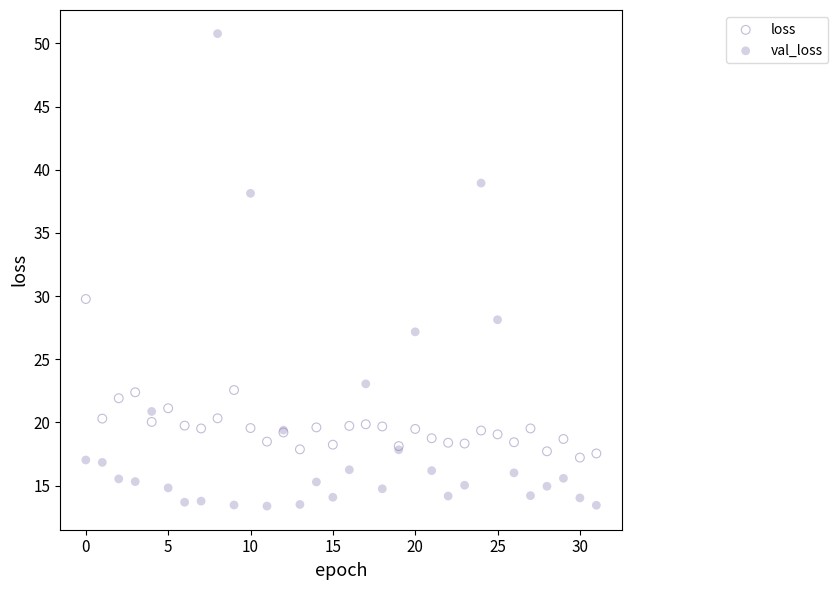

Which series contains the lowest Y value?

val_loss